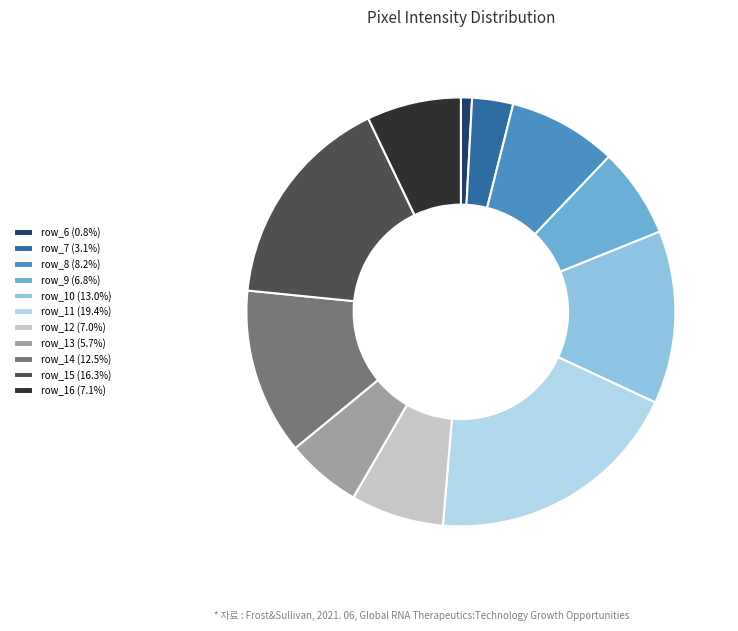

Do row_8 (8.2%) and row_14 (12.5%) together represent more than half of the pie?

No